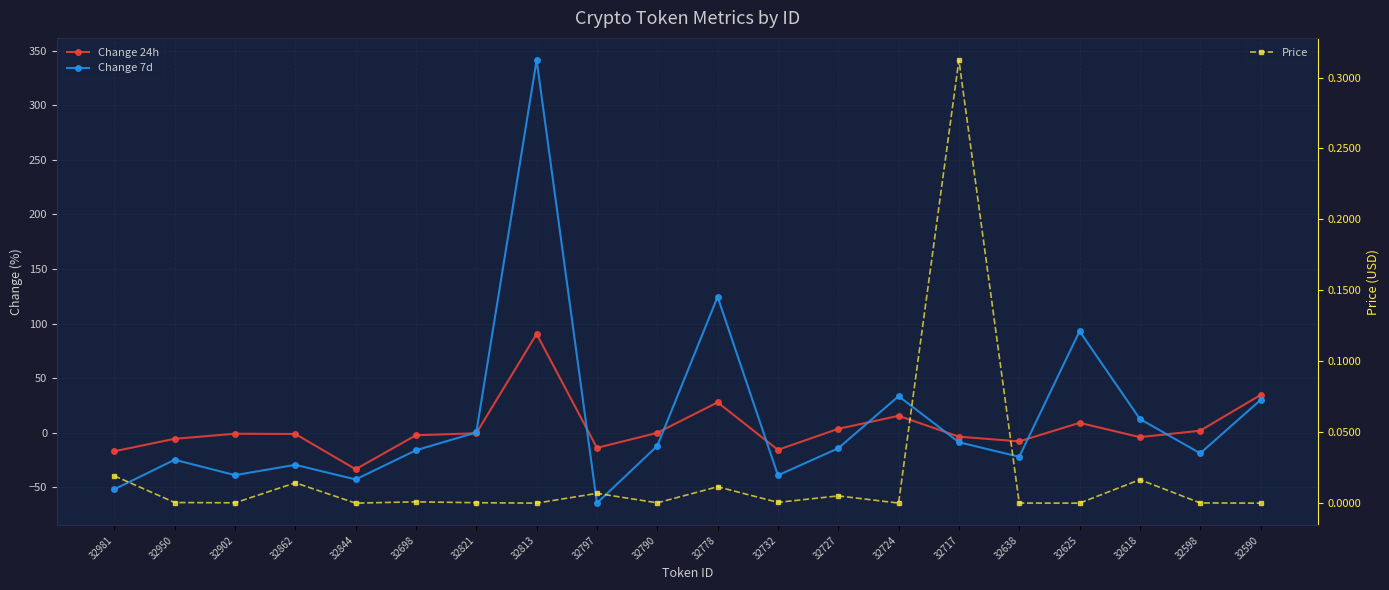

How many data points in Change 24h are less than 0?

13